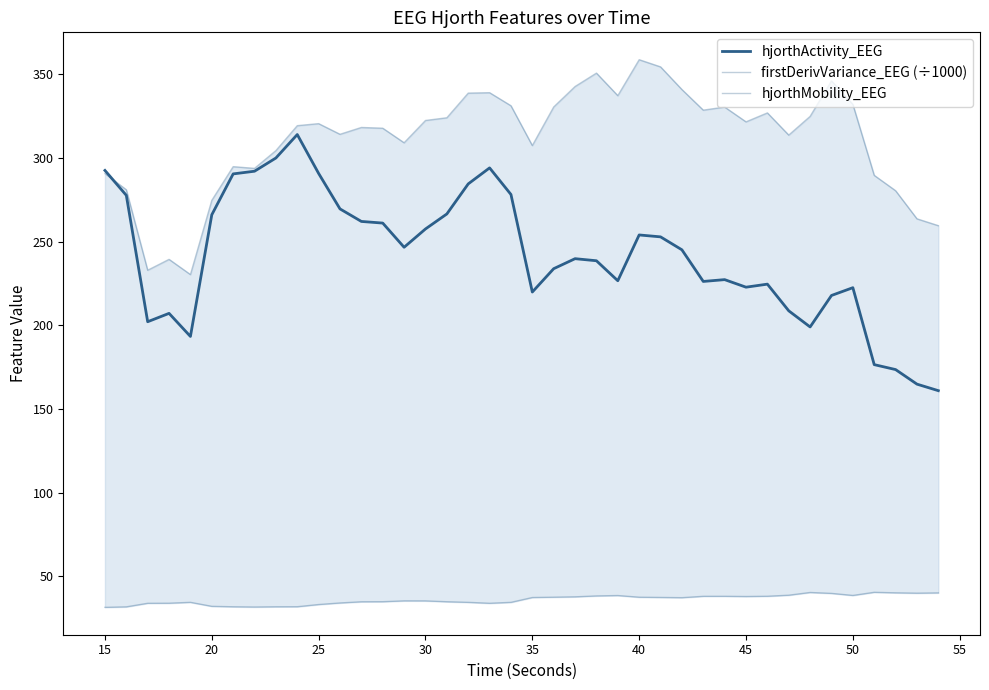

At 50, list the series in order from smallest to largest.

hjorthMobility_EEG, hjorthActivity_EEG, firstDerivVariance_EEG (÷1000)